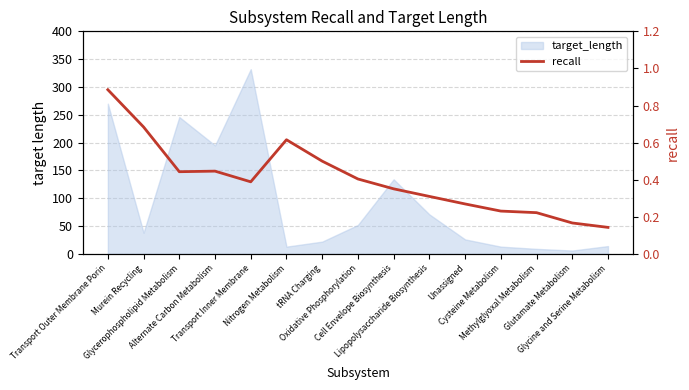

What is the sum of the values at Glutamate Metabolism and Glycerophospholipid Metabolism?

0.6